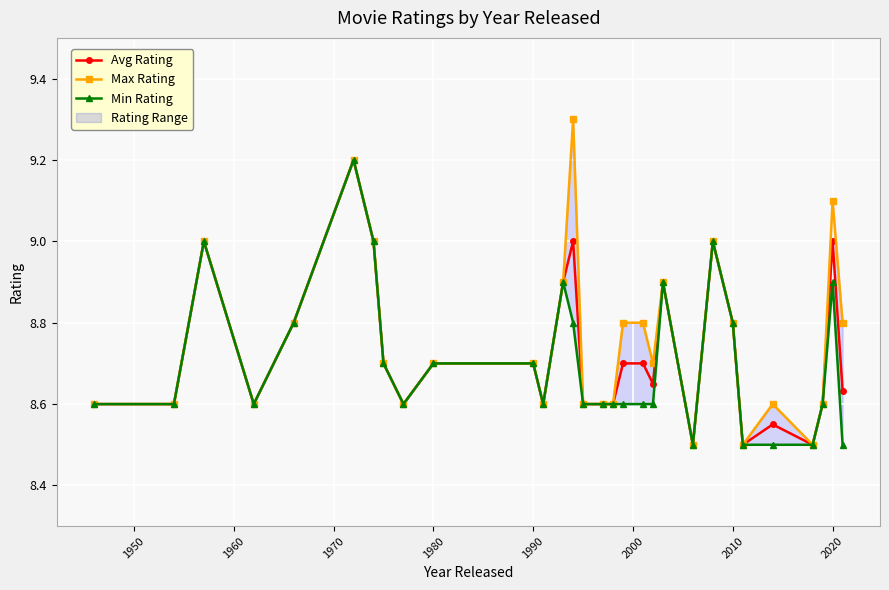

True or false: Max Rating and Avg Rating intersect in this chart.

False